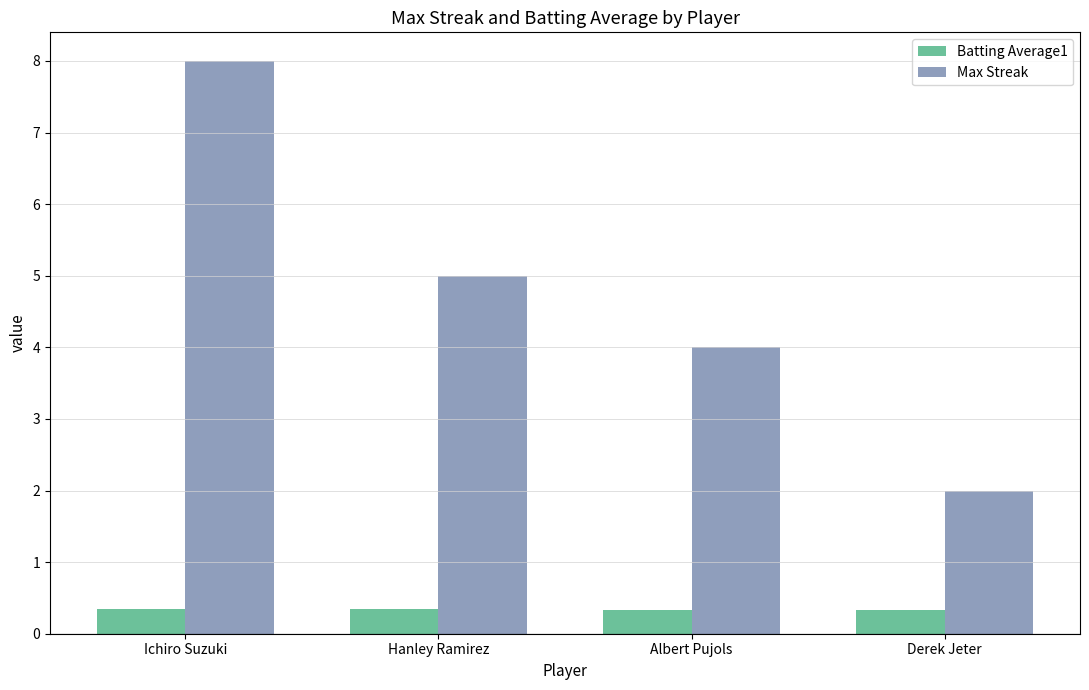

List the series in order of their peak value, highest first.

Max Streak, Batting Average1